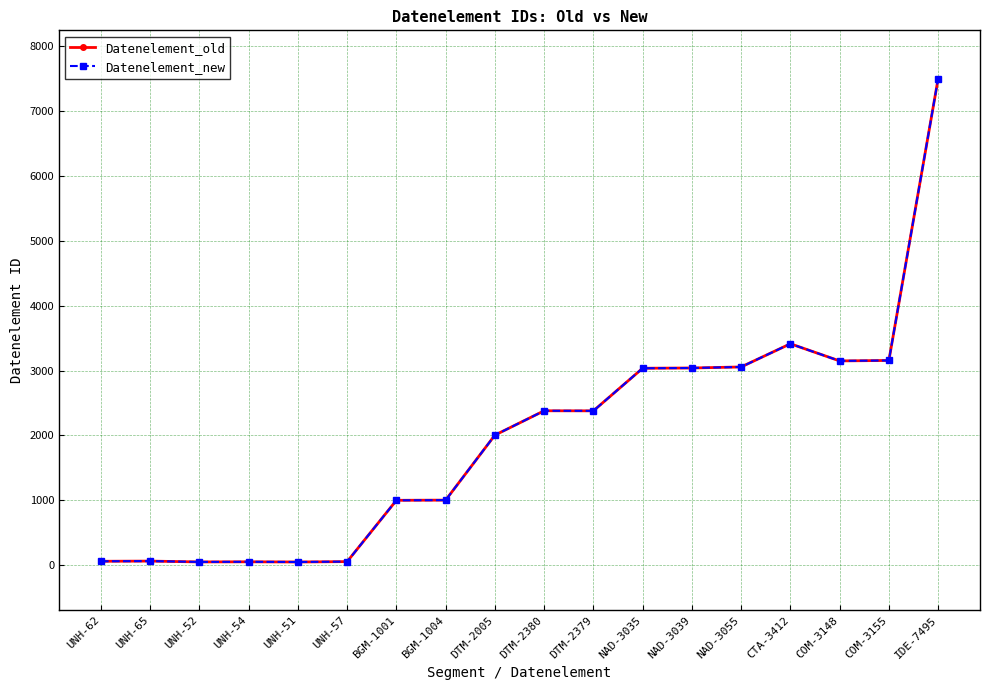

True or false: Datenelement_old and Datenelement_new intersect in this chart.

False